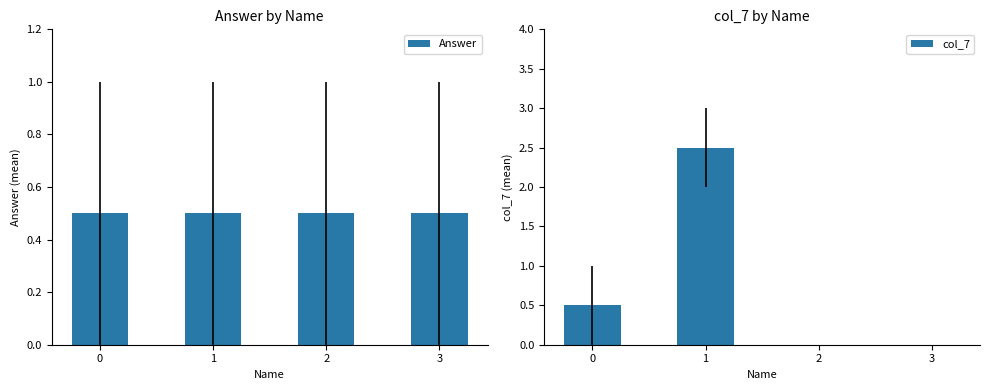

Between 2 and 3, which is larger?

2